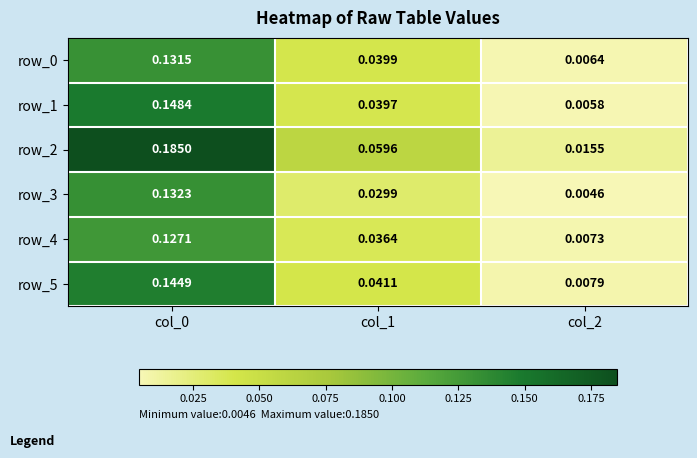

Is the value of row_0 at col_1 greater than the value of row_5 at col_2?

Yes